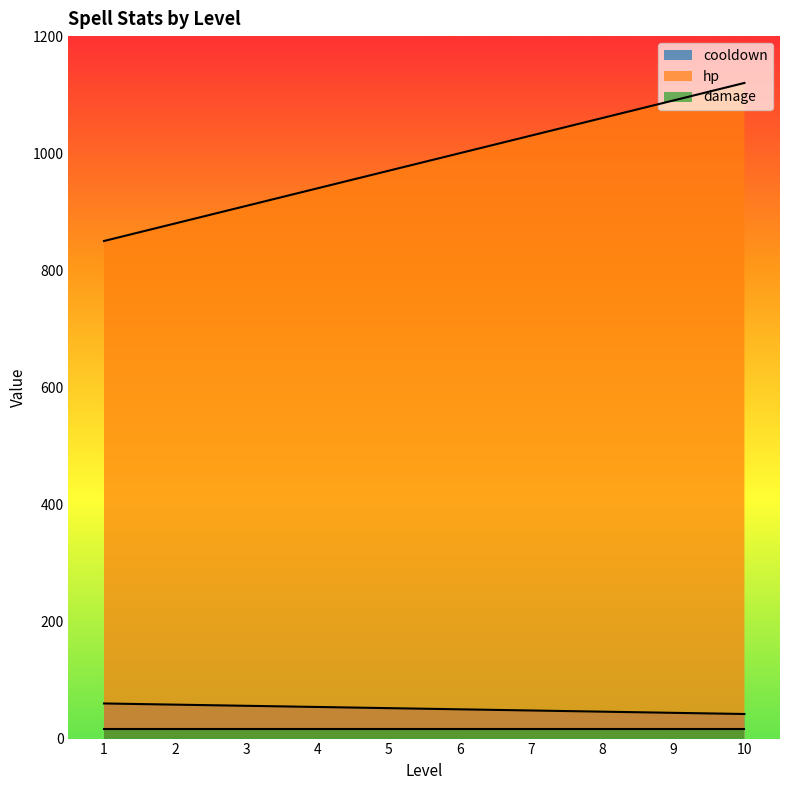

Where is cooldown nearest to the value 51?

5